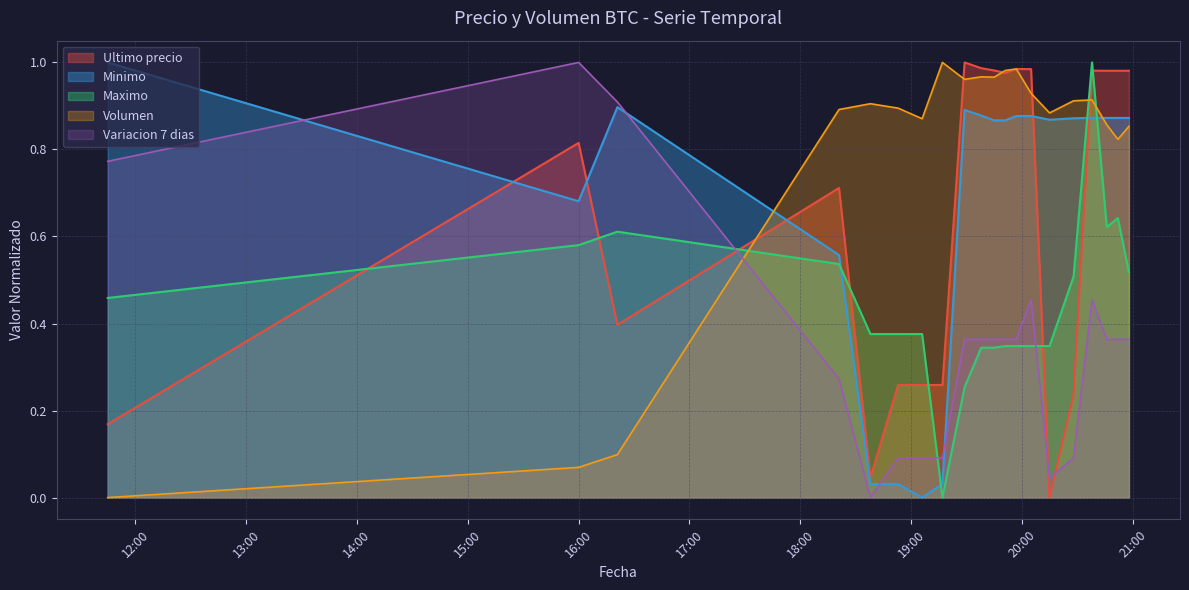

Which series has the largest total across all categories?

Volumen